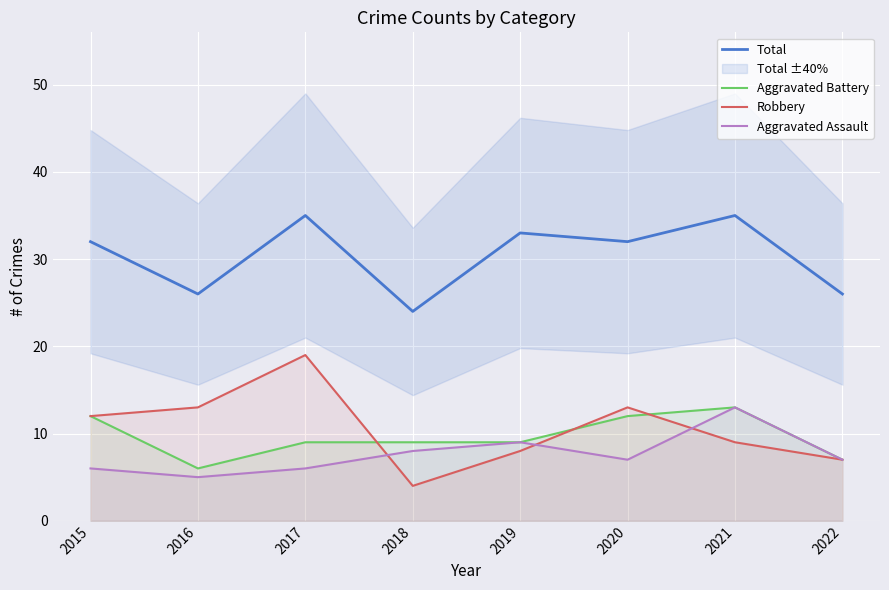

True or false: Aggravated Battery and Total cross at least once.

False